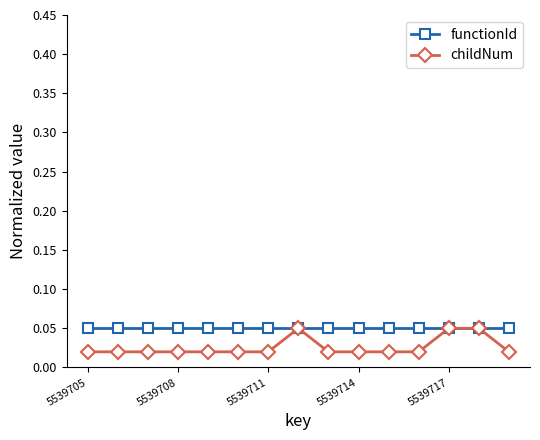

Which series has the widest spread of values?

childNum